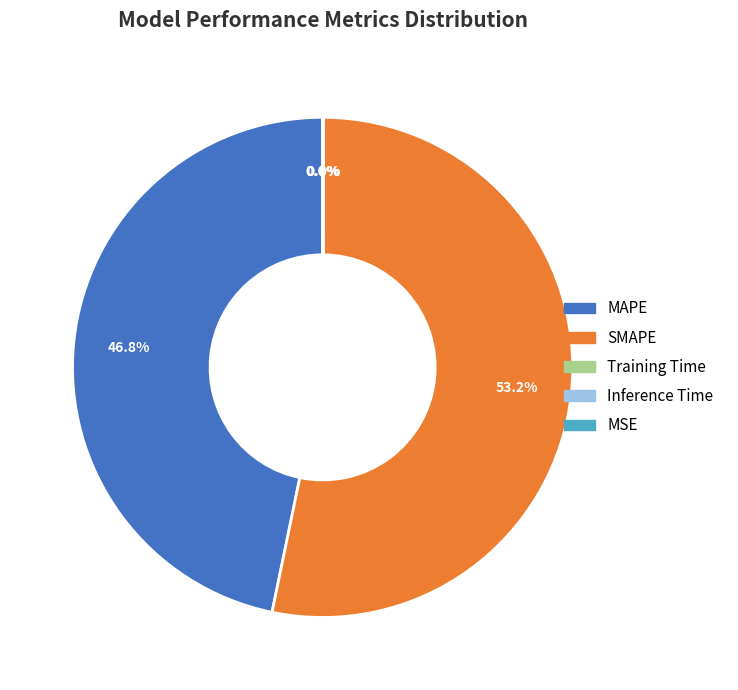

Which has a higher value, SMAPE or MAPE?

SMAPE